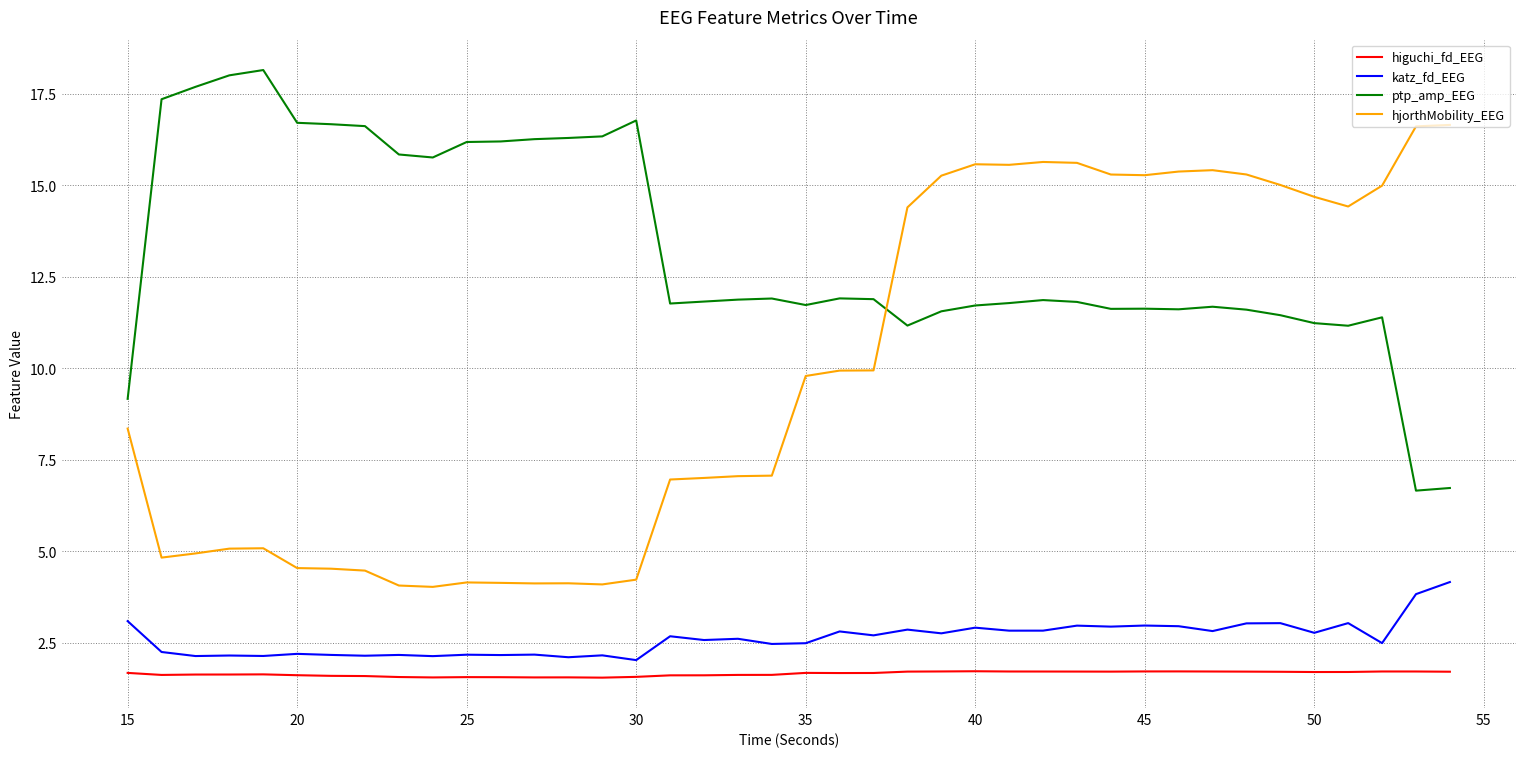

True or false: higuchi_fd_EEG and katz_fd_EEG cross at least once.

False